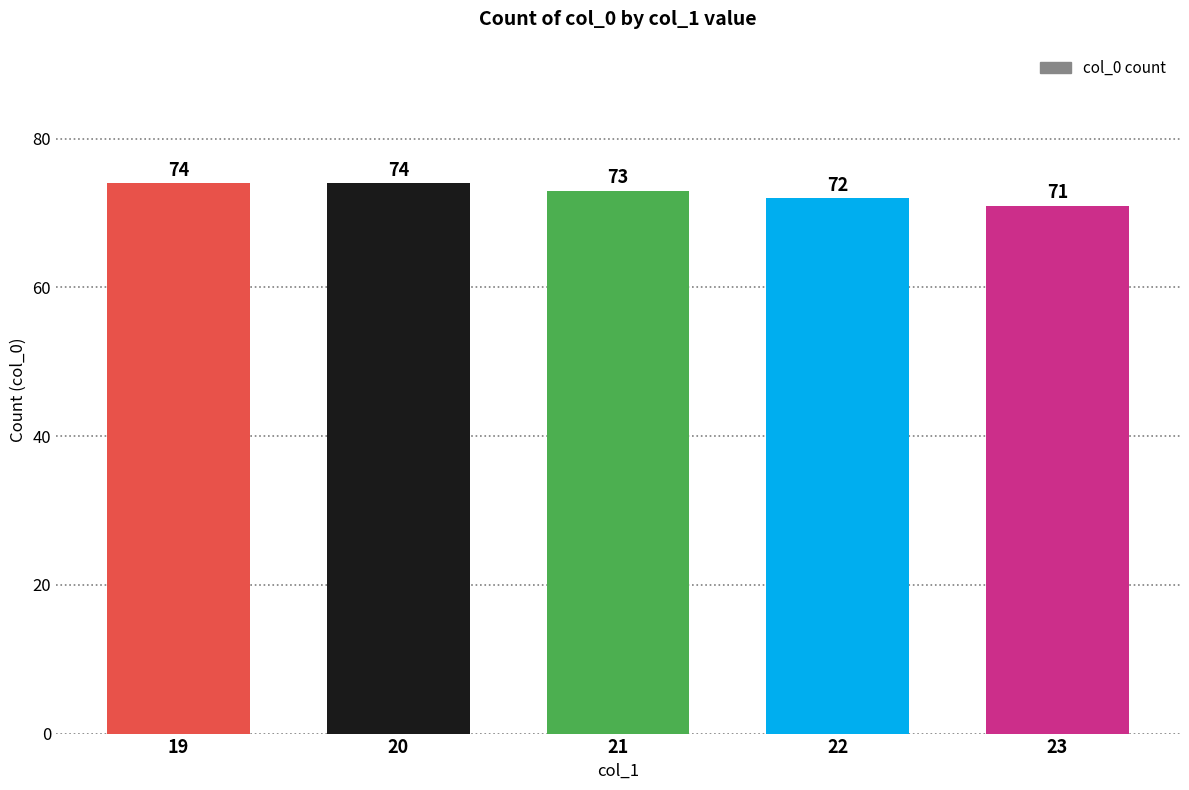

True or false: the data shows 109 at 22.

False